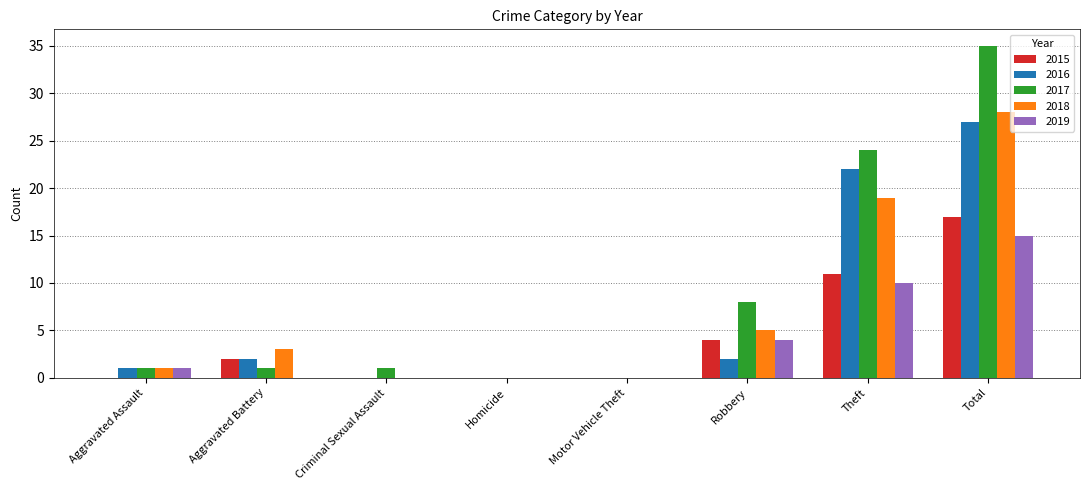

What is the sum of all 2017 values?

70